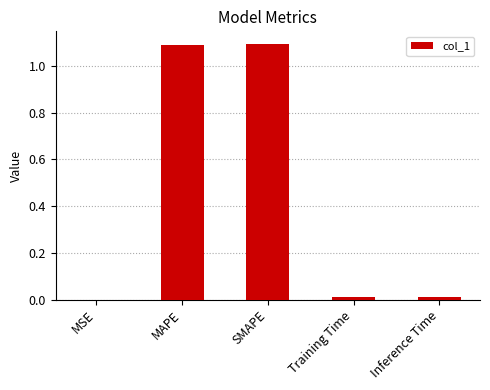

What is the sum of all values?

2.2